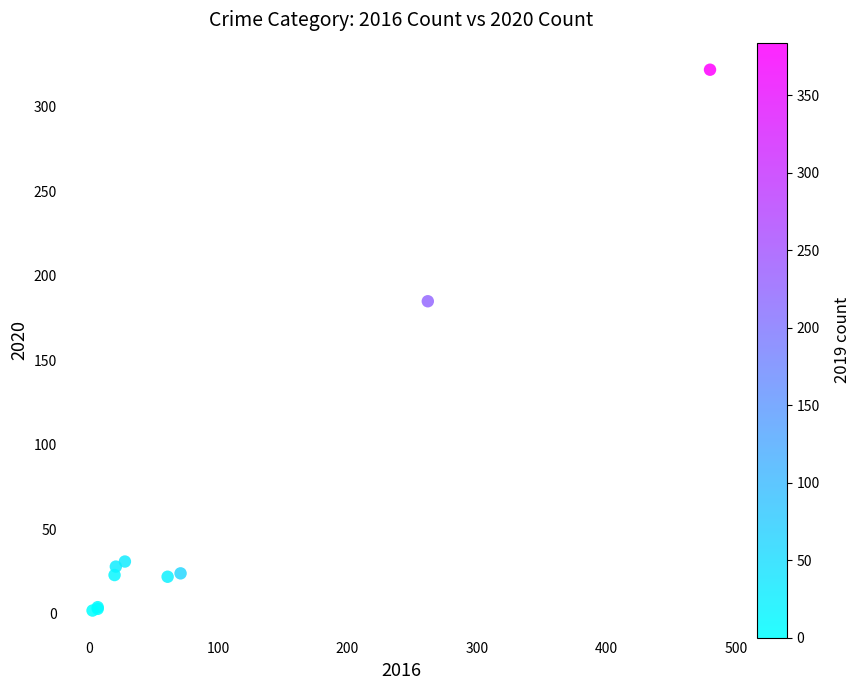

What Y value in the scatter plot is closest to 162?

185